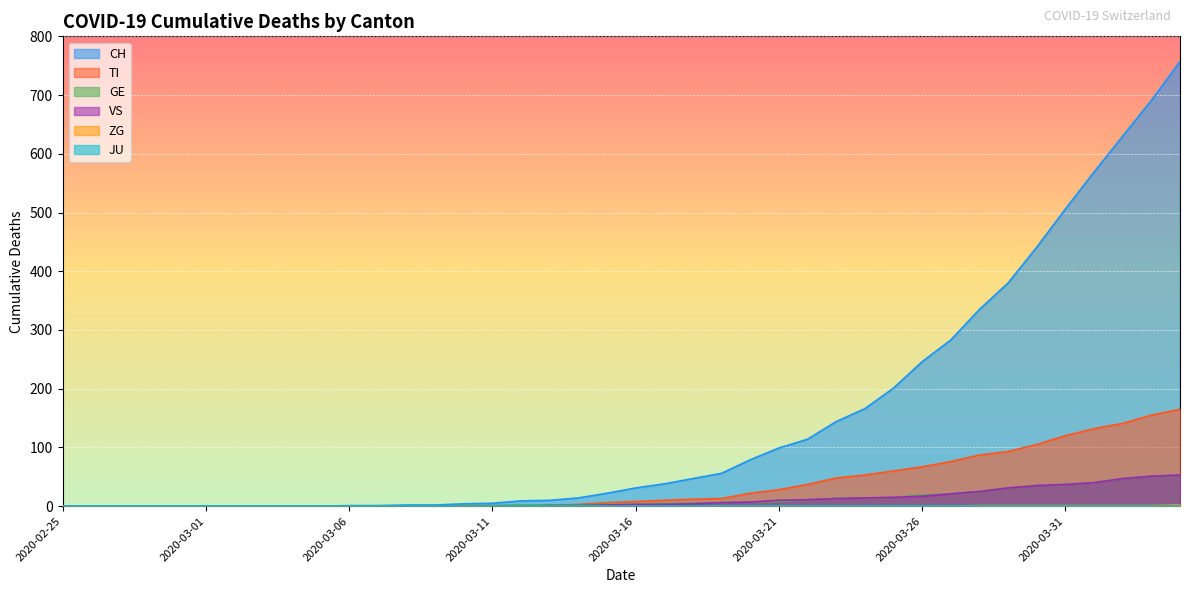

Which series has the largest range (max minus min)?

CH